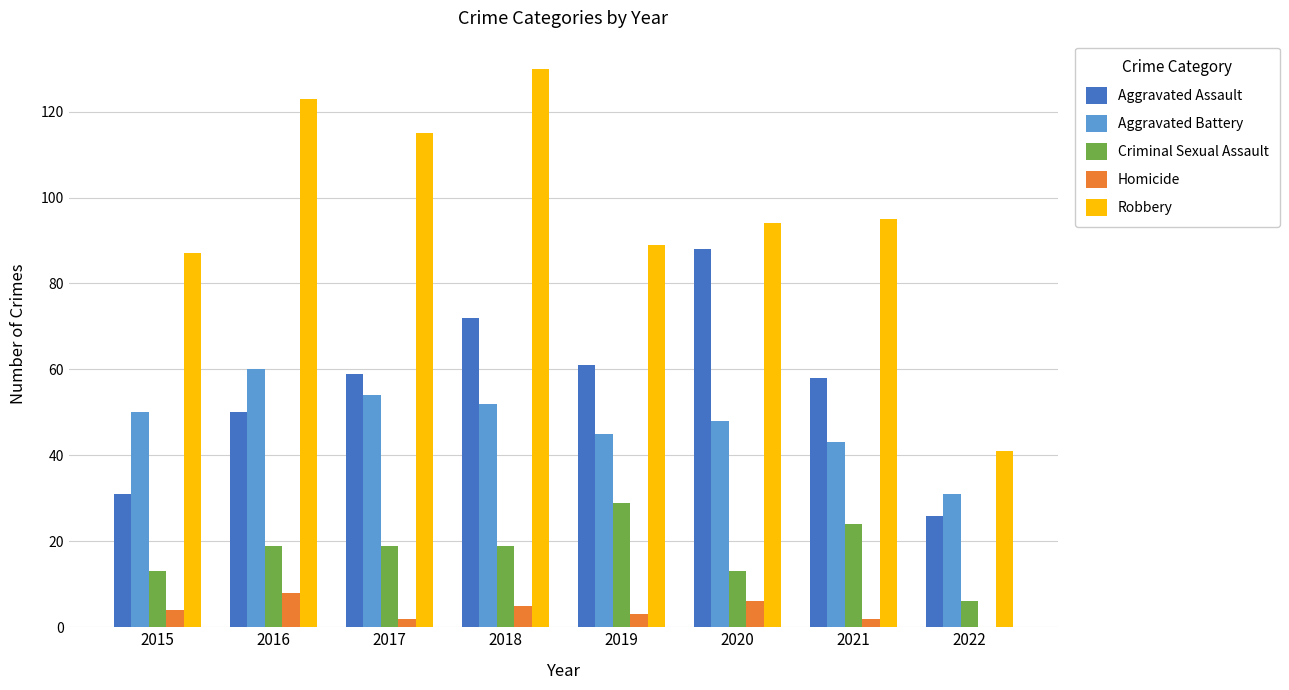

How many data points does each series have?

8